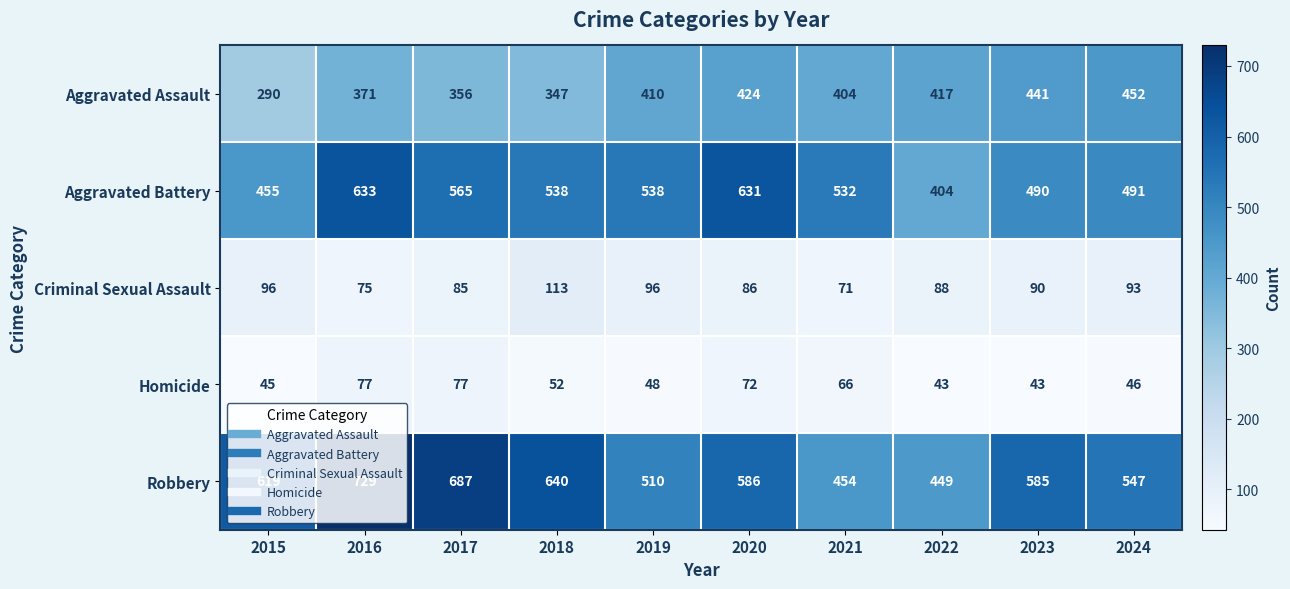

What is the total value across all series at 2015?

1505